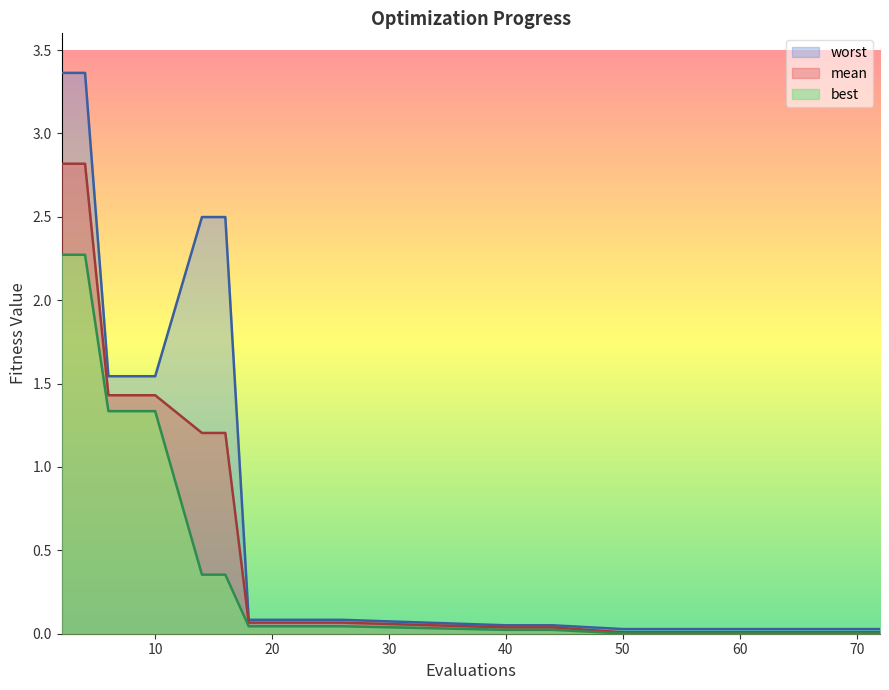

List the series in order of their overall mean, highest first.

worst, mean, best